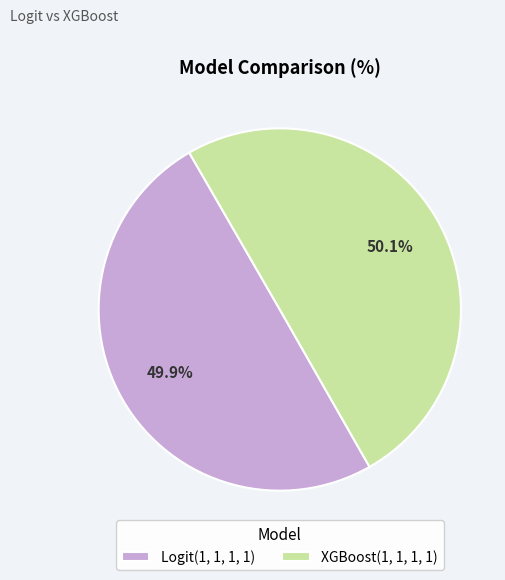

Is there any slice that represents more than half of the pie?

Yes